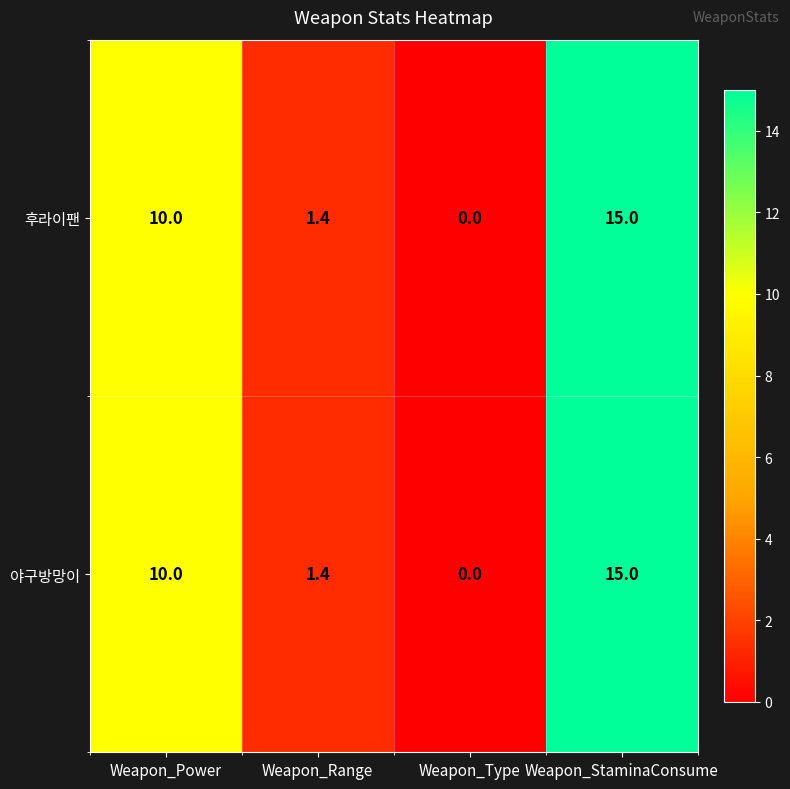

What is the sum of all 후라이팬 values?

26.4